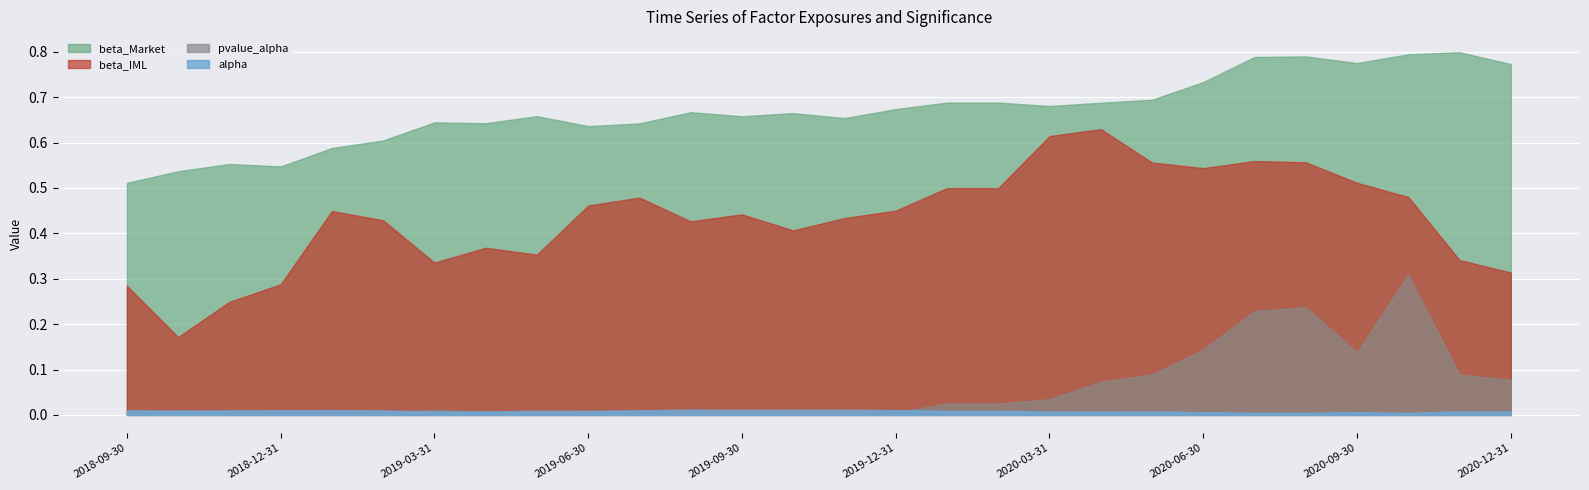

What is the difference between the second highest and minimum values in the pvalue_alpha series?

0.2